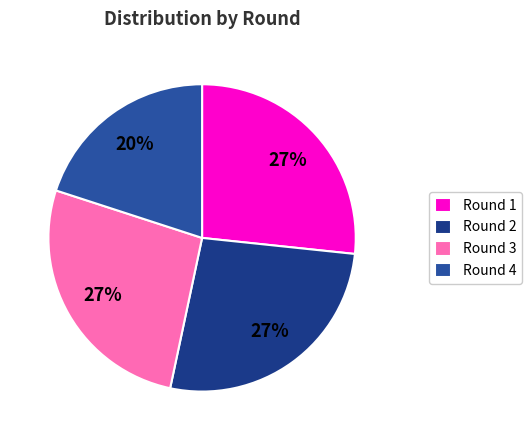

Is there a majority slice in this chart?

No